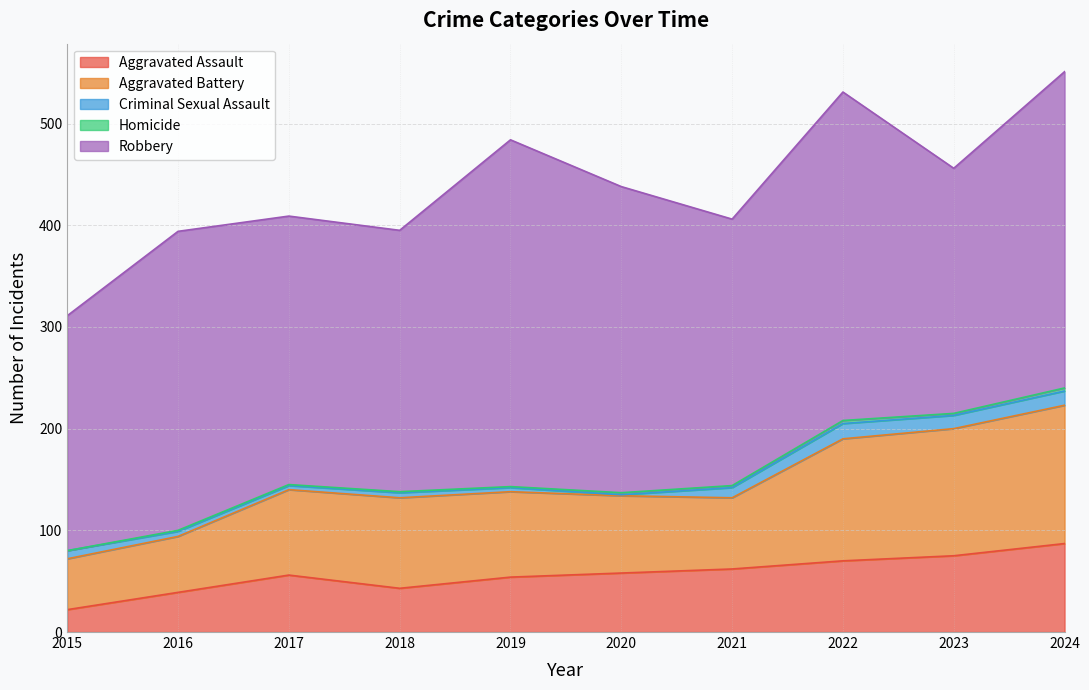

Does the chart display data point markers on the line(s)?

No